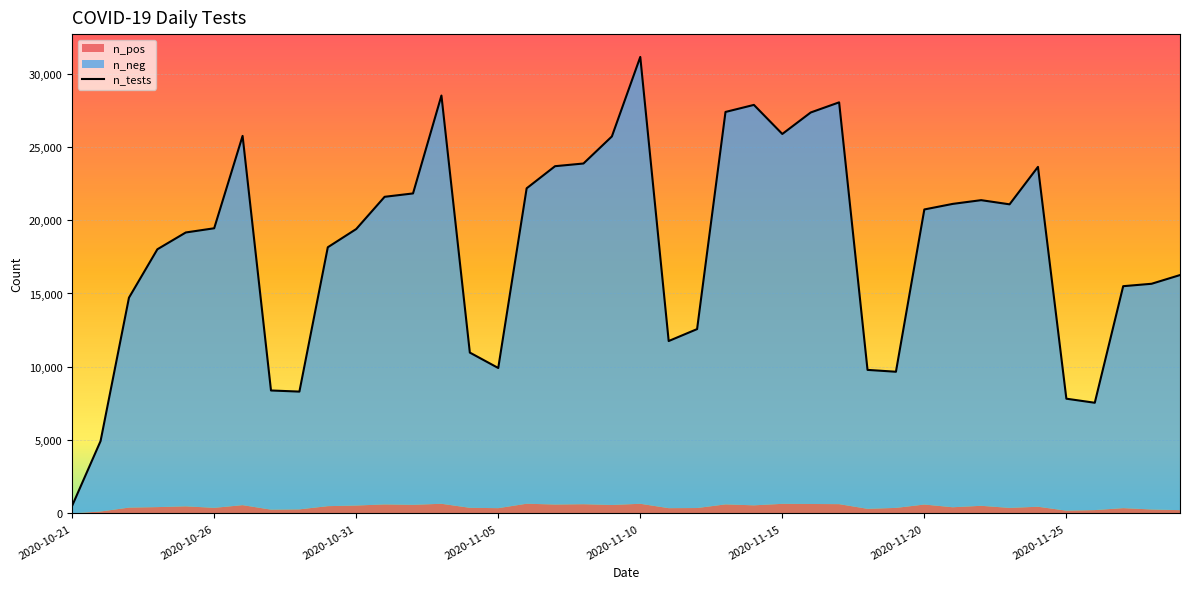

What is the label of the 40th point from the right?

2020-10-21